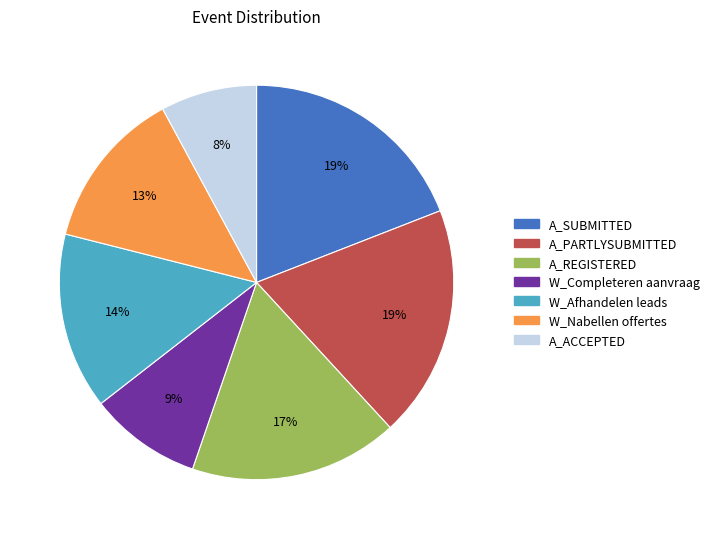

Is there any slice that represents more than half of the pie?

No